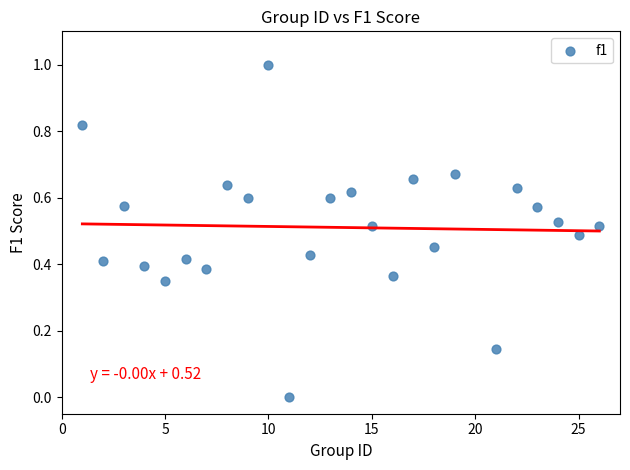

What is the range of X values (max minus min)?

25.0